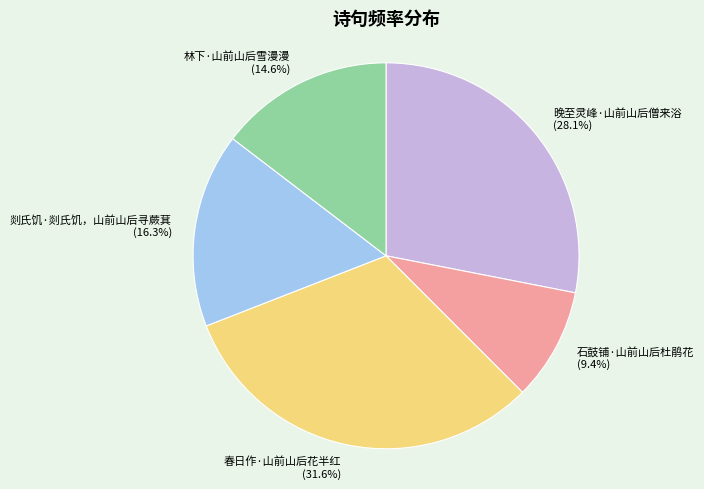

Combined, do 石鼓铺·山前山后杜鹃花 and 林下·山前山后雪漫漫 account for over 50%?

No